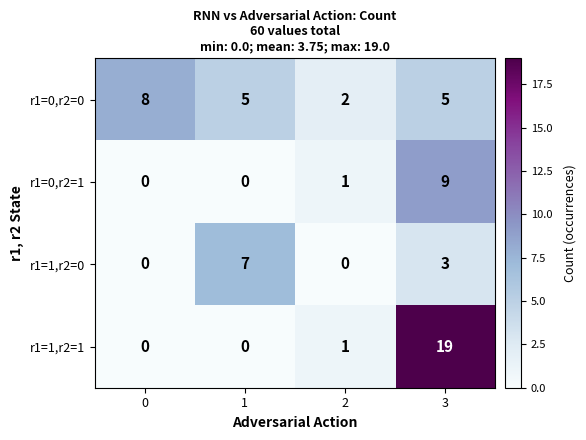

True or false: r1=0,r2=1 has a value of 15 at 3.

False